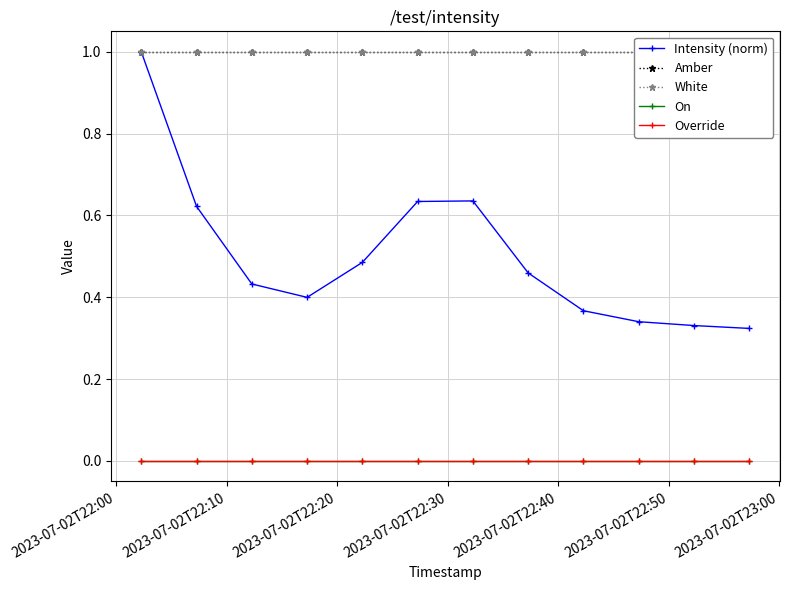

Which category has the lowest value in the Override series?

2023-07-02T22:00